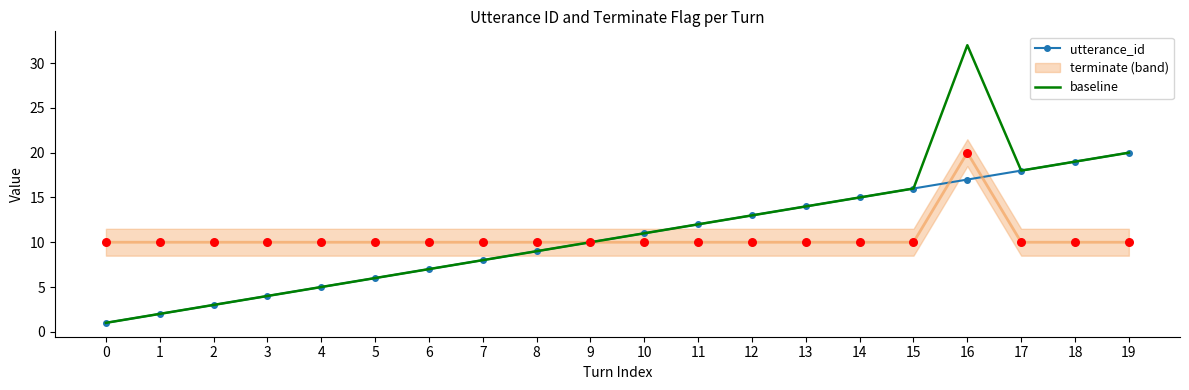

Is the value of baseline at 6 greater than the value of utterance_id at 1?

Yes